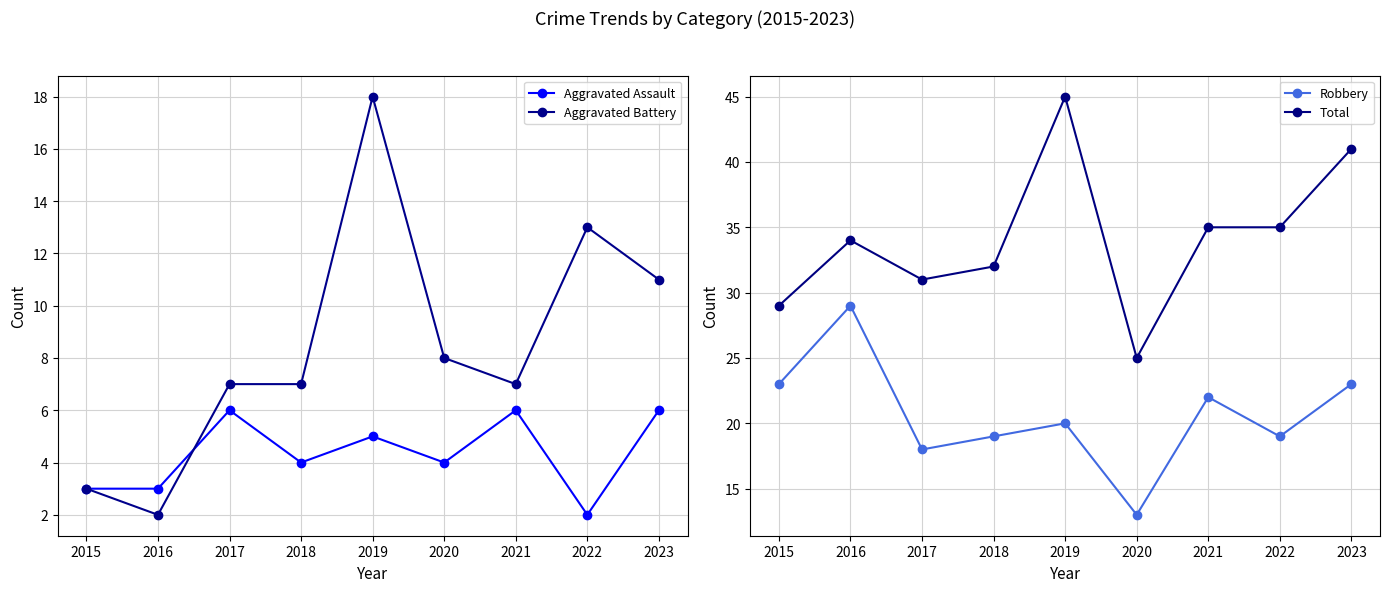

At which category is the sum across all series the highest?

2019